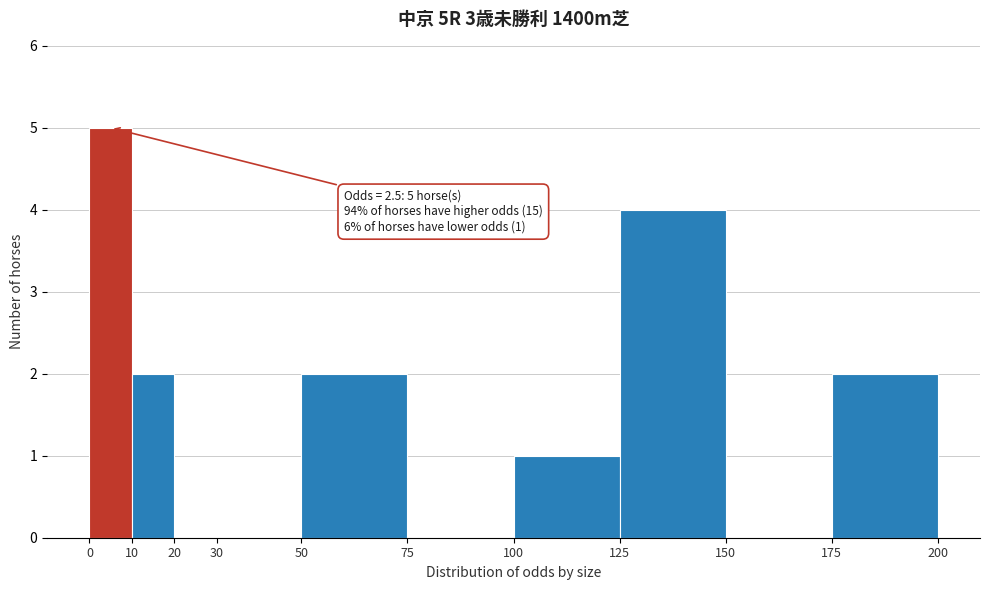

Which range on the x-axis has the tallest bar?

0 to 10